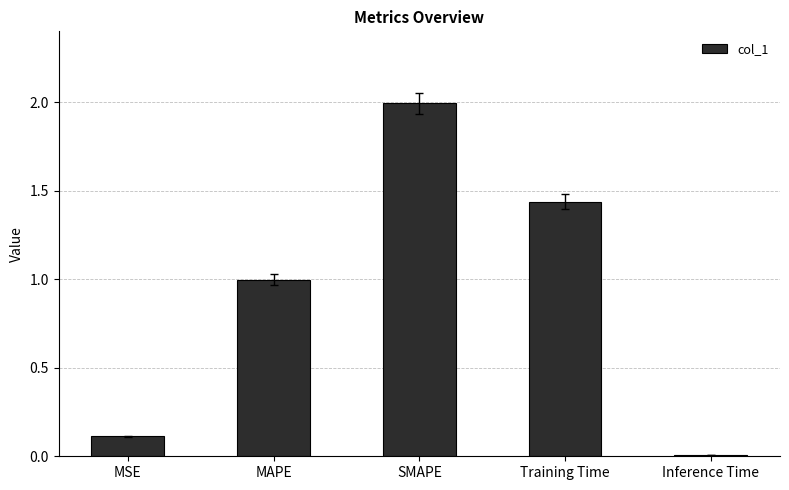

How many data points does each series have?

5